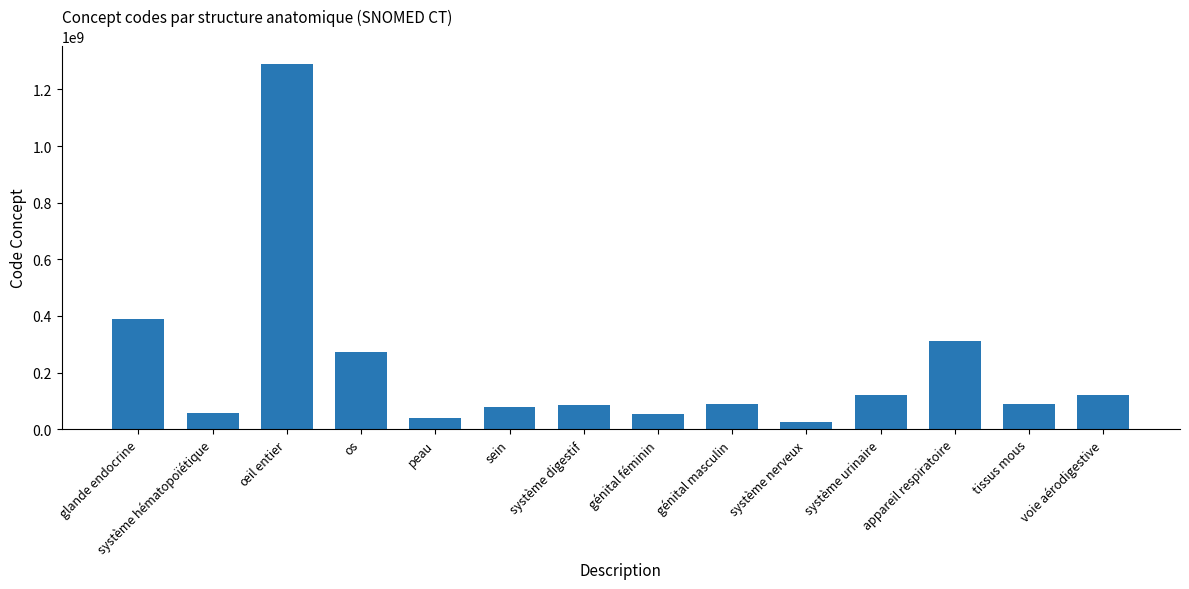

True or false: the data shows 41505645 at système urinaire.

False